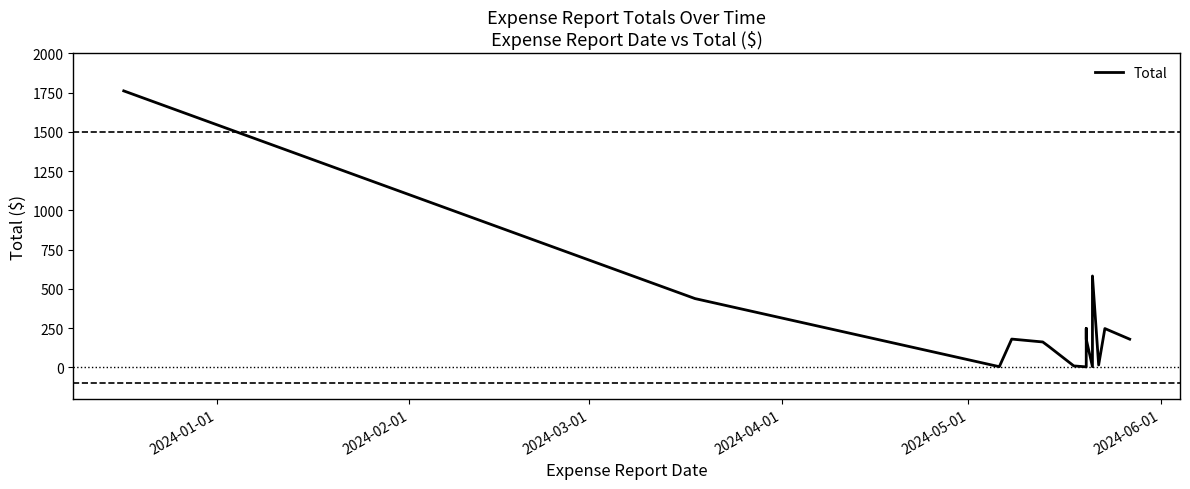

What is the minimum value shown in the chart?

4.0